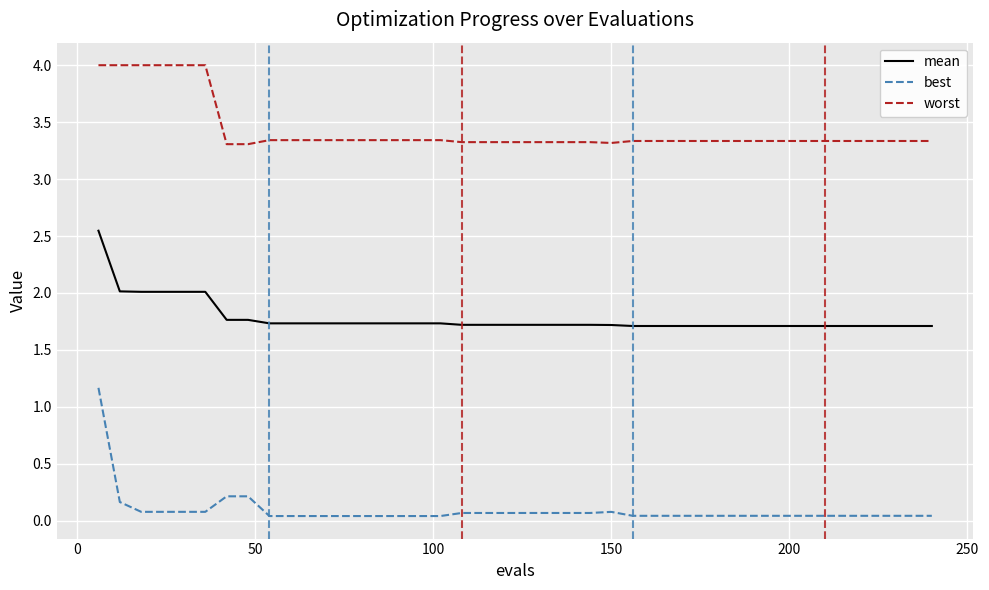

Which series has the widest spread of values?

best